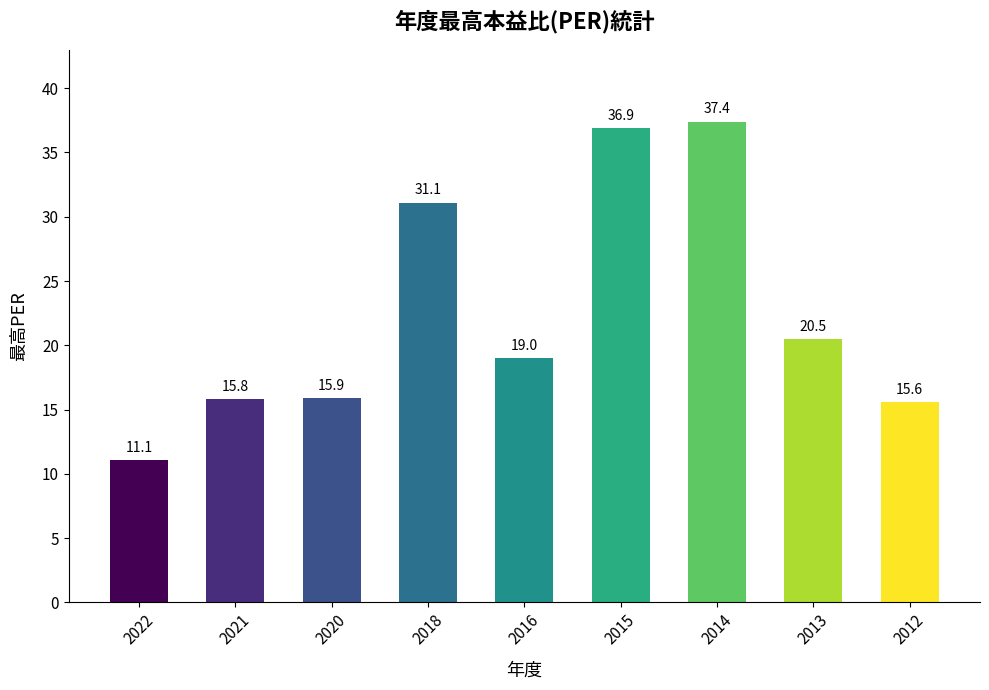

Reading left to right, list all the values displayed in this chart.

2022=11.1	2021=15.8	2020=15.9	2018=31.1	2016=19.0	2015=36.9	2014=37.4	2013=20.5	2012=15.6